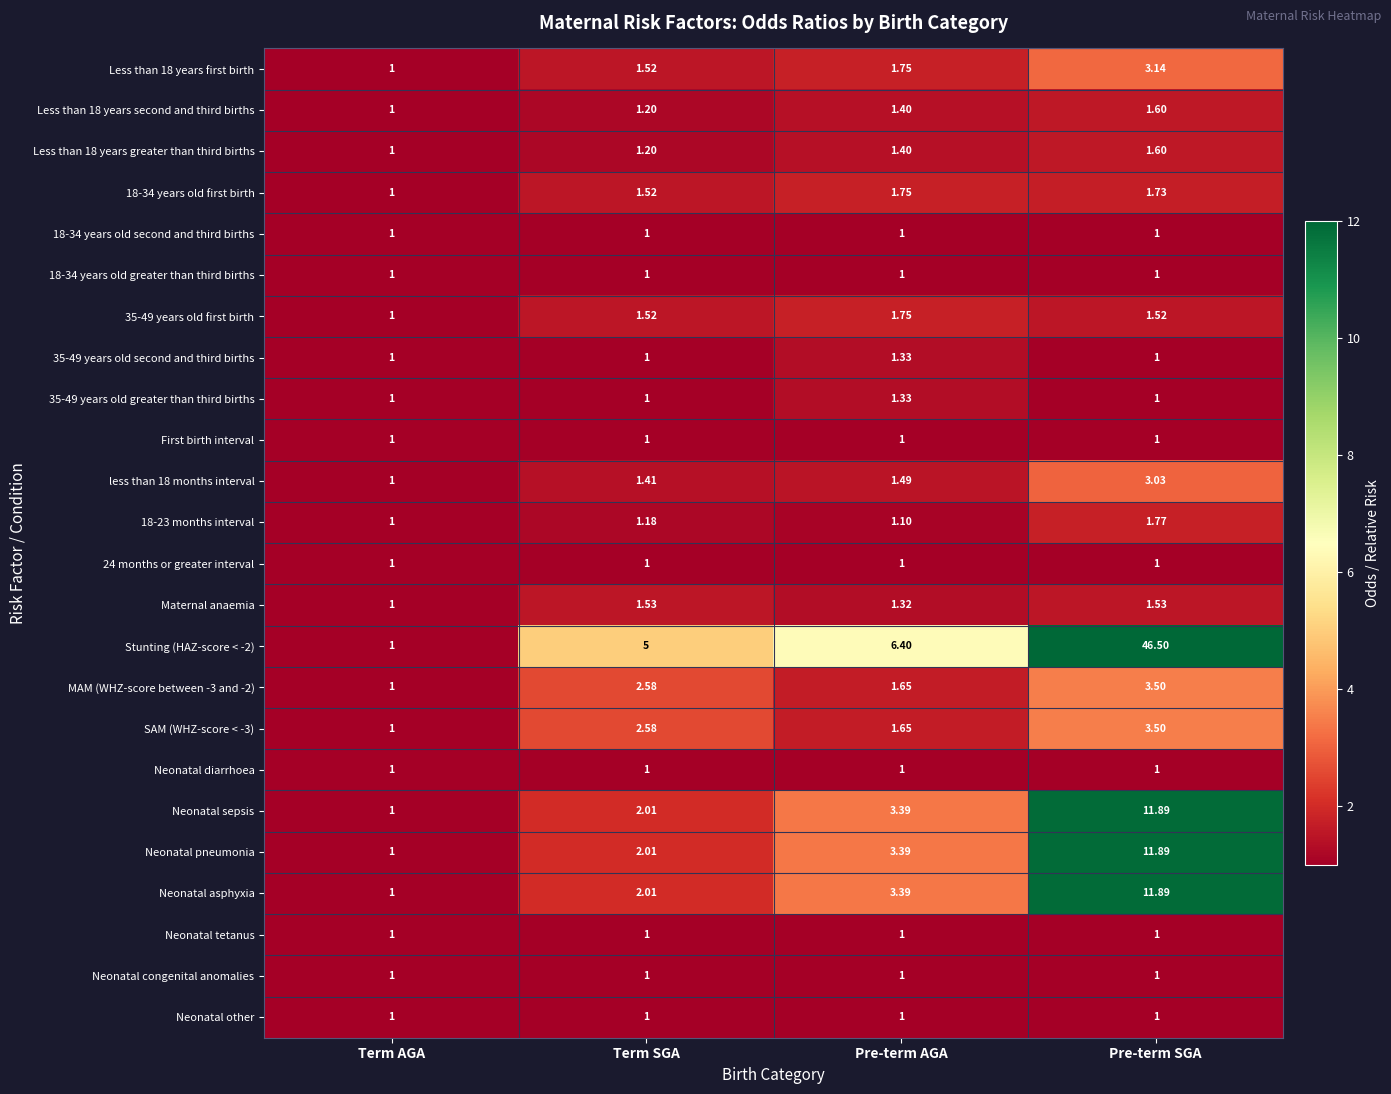

Which series has the largest range (max minus min)?

Stunting (HAZ-score < -2)